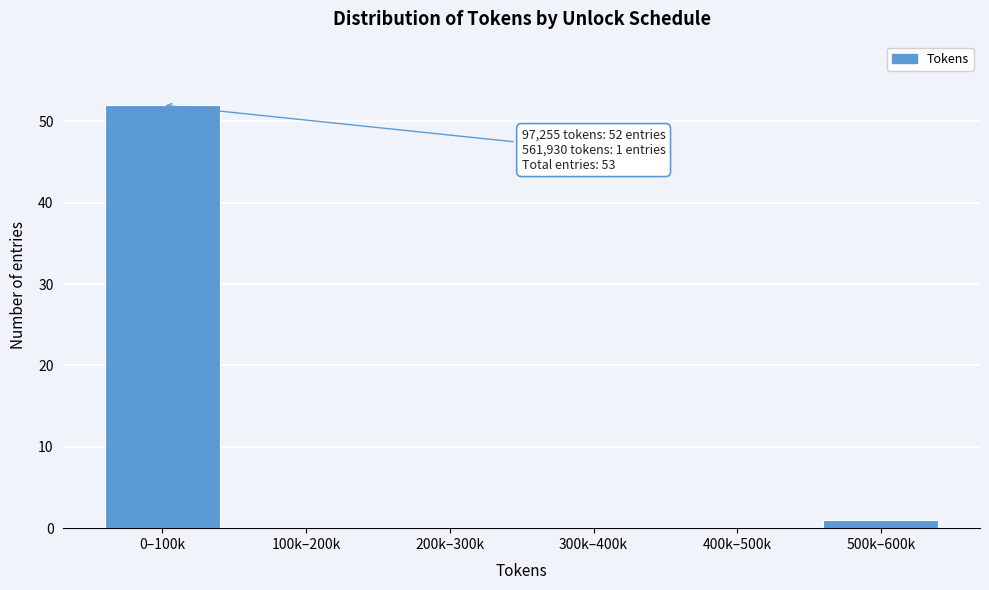

Reading right to left, transcribe all the data shown in this chart.

500k–600k=1	400k–500k=0	300k–400k=0	200k–300k=0	100k–200k=0	0–100k=52